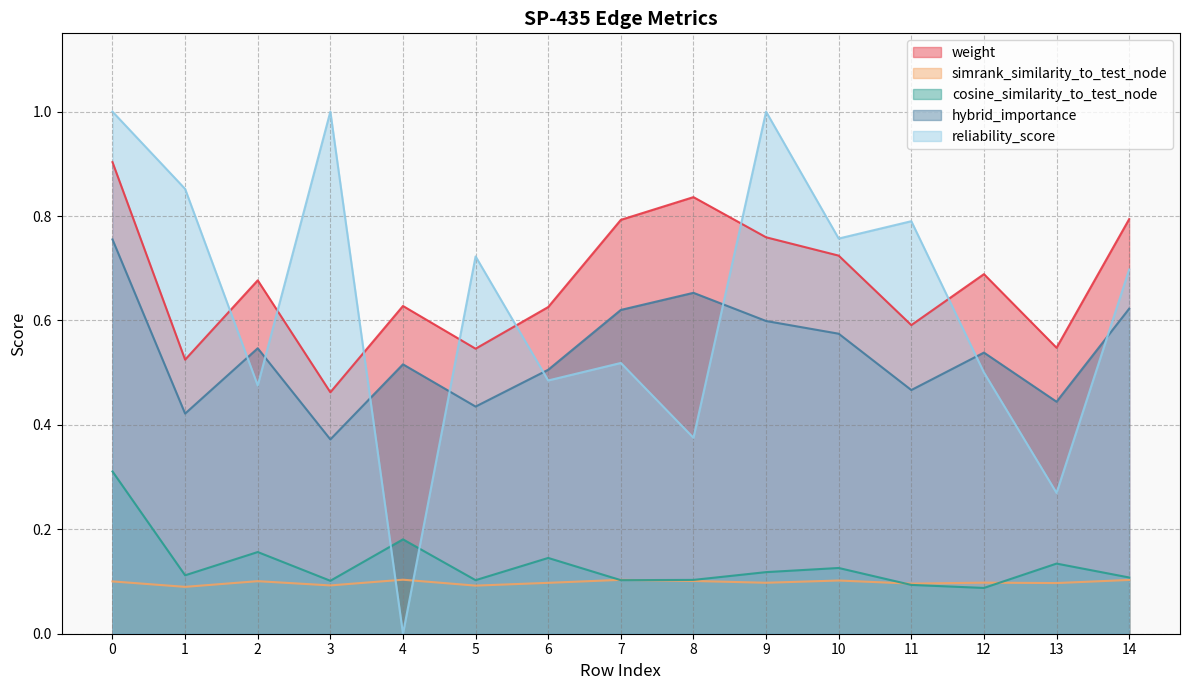

Reading left to right, transcribe all the data shown in this chart.

weight: 0=0.9	1=0.5	2=0.7	3=0.5	4=0.6	5=0.5	6=0.6	7=0.8	8=0.8	9=0.8	10=0.7	11=0.6	12=0.7	13=0.5	14=0.8
simrank_similarity_to_test_node: 0=0.1	1=0.1	2=0.1	3=0.1	4=0.1	5=0.1	6=0.1	7=0.1	8=0.1	9=0.1	10=0.1	11=0.1	12=0.1	13=0.1	14=0.1
cosine_similarity_to_test_node: 0=0.3	1=0.1	2=0.2	3=0.1	4=0.2	5=0.1	6=0.1	7=0.1	8=0.1	9=0.1	10=0.1	11=0.1	12=0.1	13=0.1	14=0.1
hybrid_importance: 0=0.8	1=0.4	2=0.5	3=0.4	4=0.5	5=0.4	6=0.5	7=0.6	8=0.7	9=0.6	10=0.6	11=0.5	12=0.5	13=0.4	14=0.6
reliability_score: 0=1.0	1=0.9	2=0.5	3=1.0	4=0.0	5=0.7	6=0.5	7=0.5	8=0.4	9=1.0	10=0.8	11=0.8	12=0.5	13=0.3	14=0.7